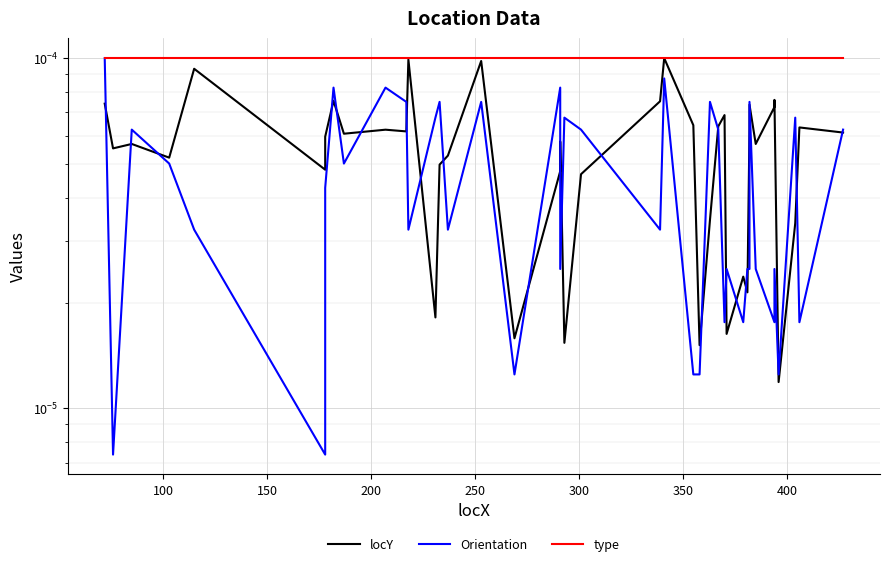

True or false: type has more than 1 points higher than both neighbors.

False